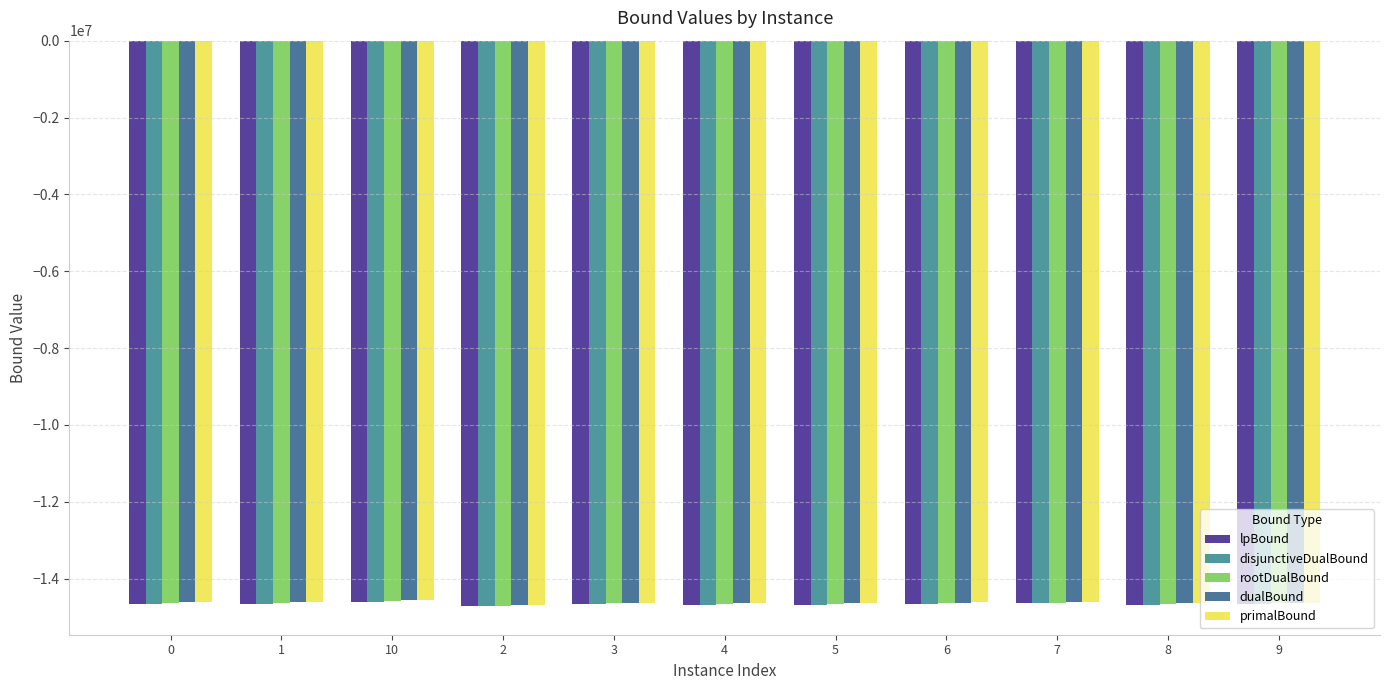

The lpBound series shows -14675424.0 at 4. True or false?

True